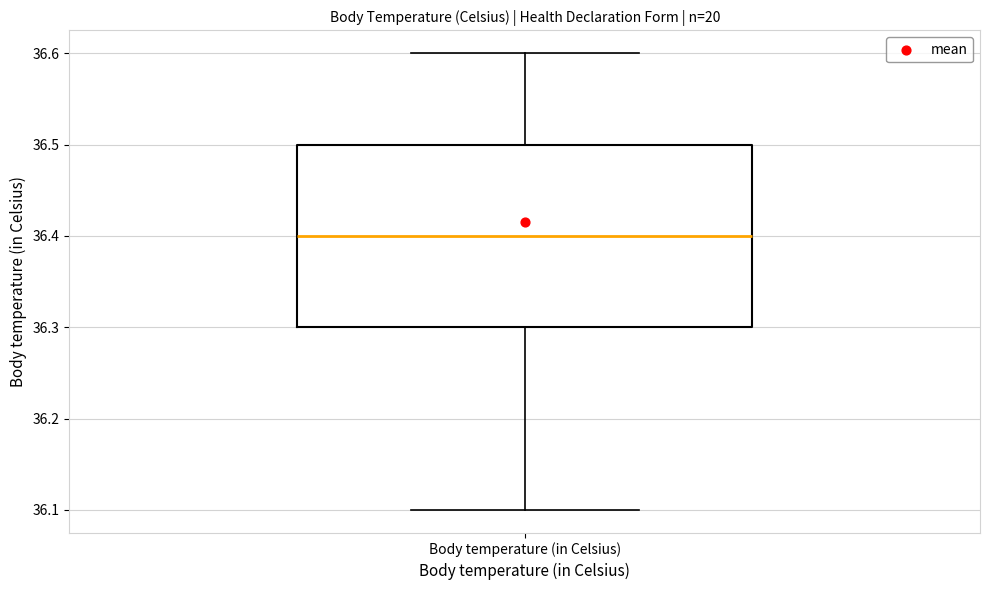

Transcribe this box plot: give where the median line is, the range the box spans, and where the two whiskers end, as read against the y-axis. The values are not printed on the chart, so give them approximately, as read against the axis.

median 36.4, box 36.3 to 36.5, whiskers 36.1 to 36.6